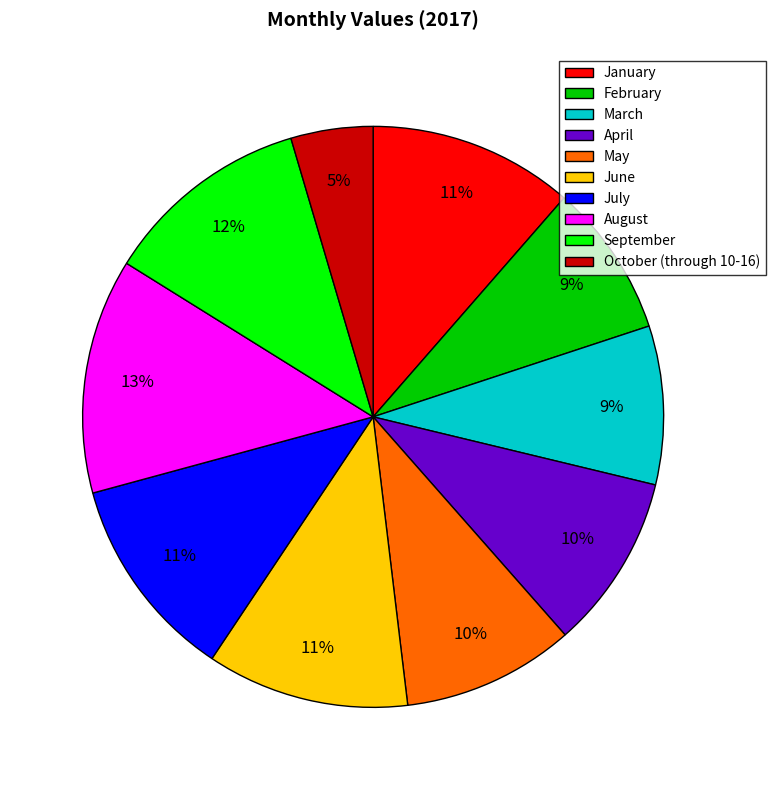

What is the largest slice in the pie chart?

August